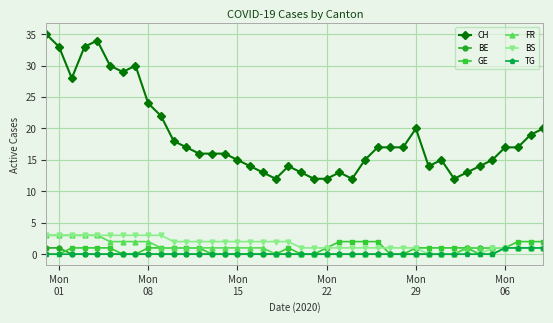

Which series has the largest range (max minus min)?

CH